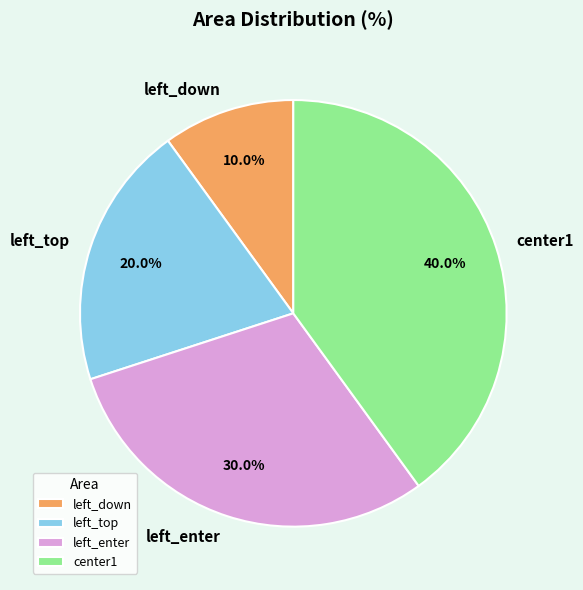

Is it true that left_top is 20% of the pie?

True